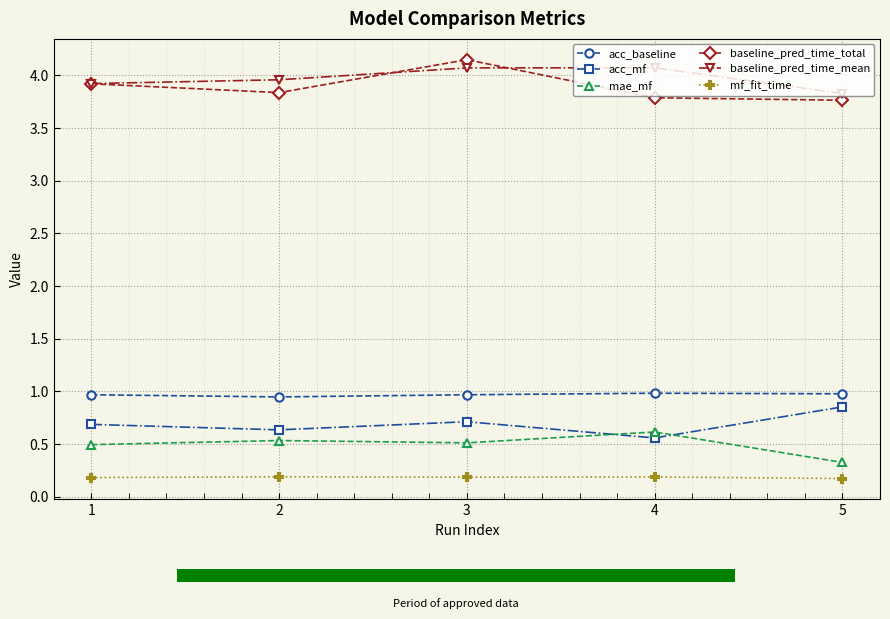

What is the greatest value displayed?

4.2